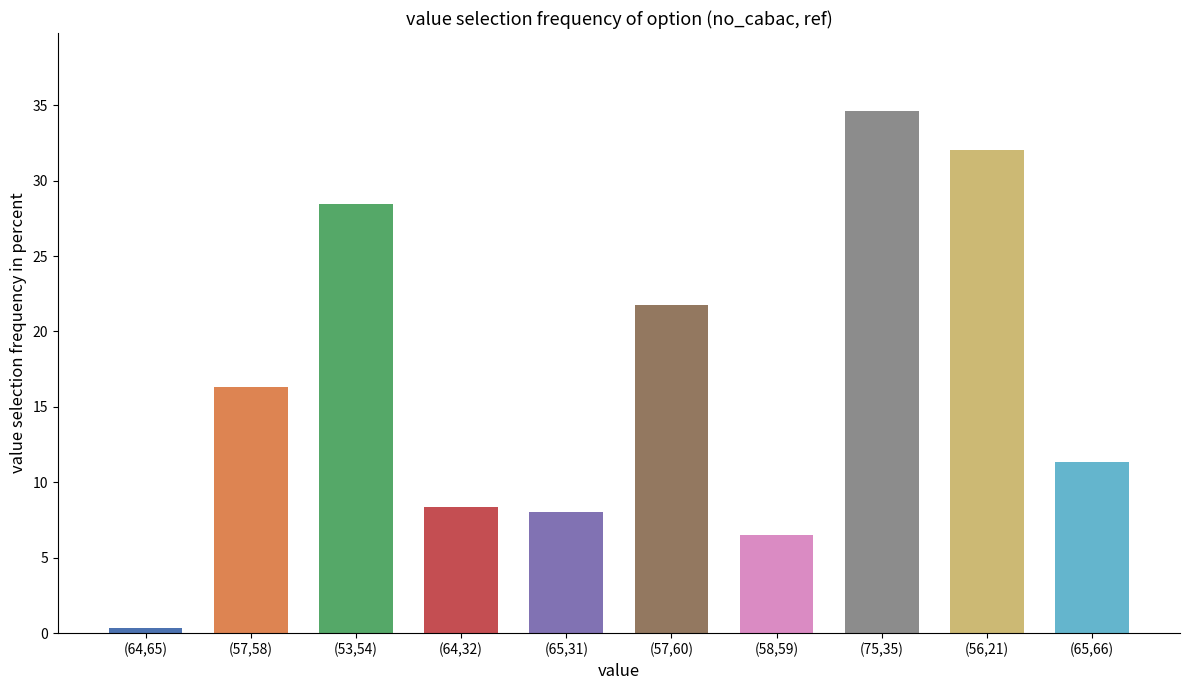

At which label is the value closest to 17?

(57,58)